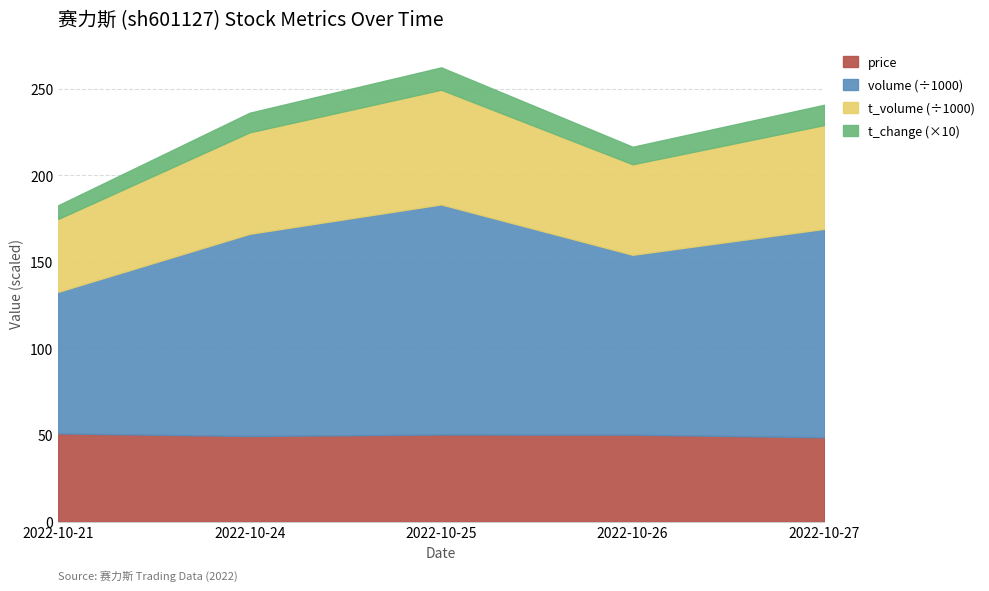

At how many categories does at least one series exceed 19958?

5